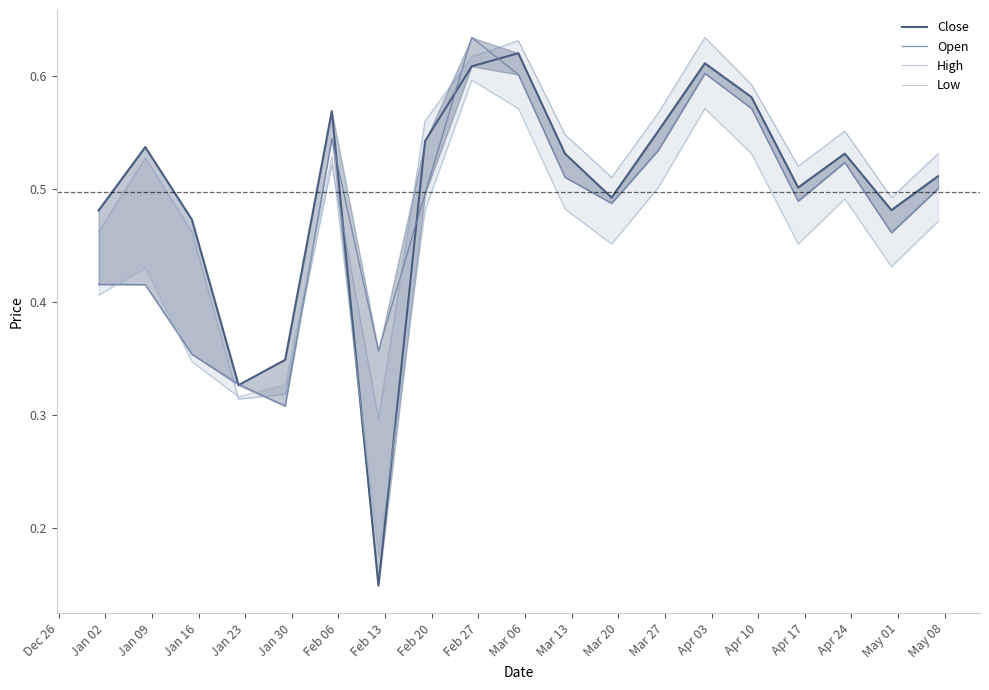

How many times do Low and Open cross each other?

4